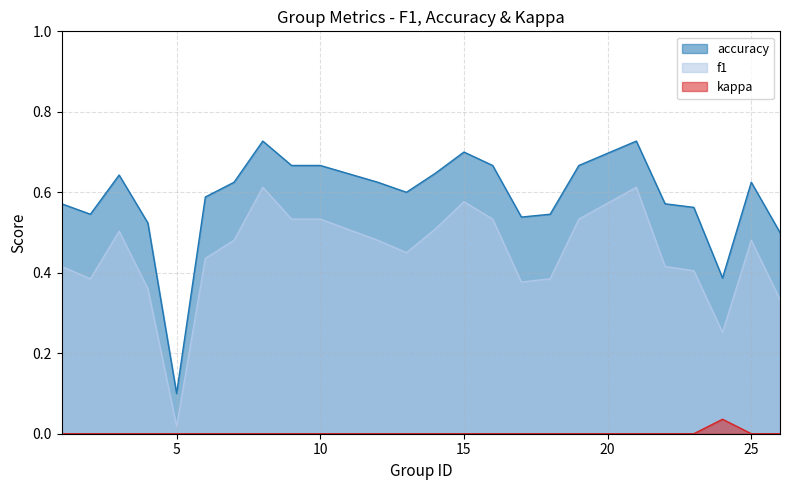

What are all the series names shown in the legend?

accuracy, f1, kappa